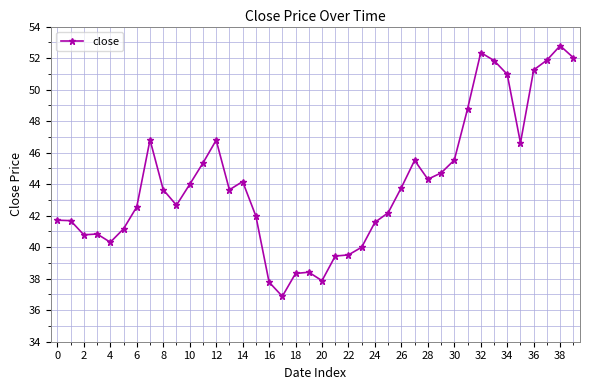

How many categories are shown in the chart?

40